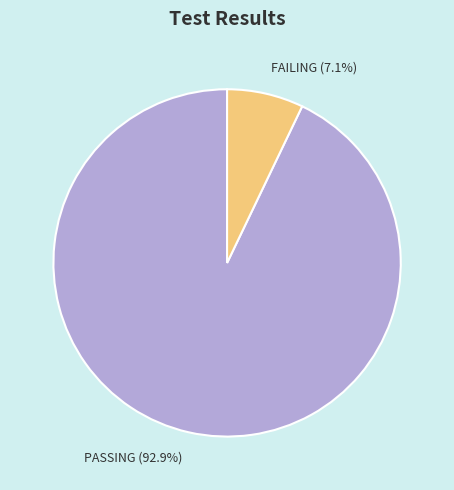

Combined, do PASSING and FAILING account for over 50%?

Yes